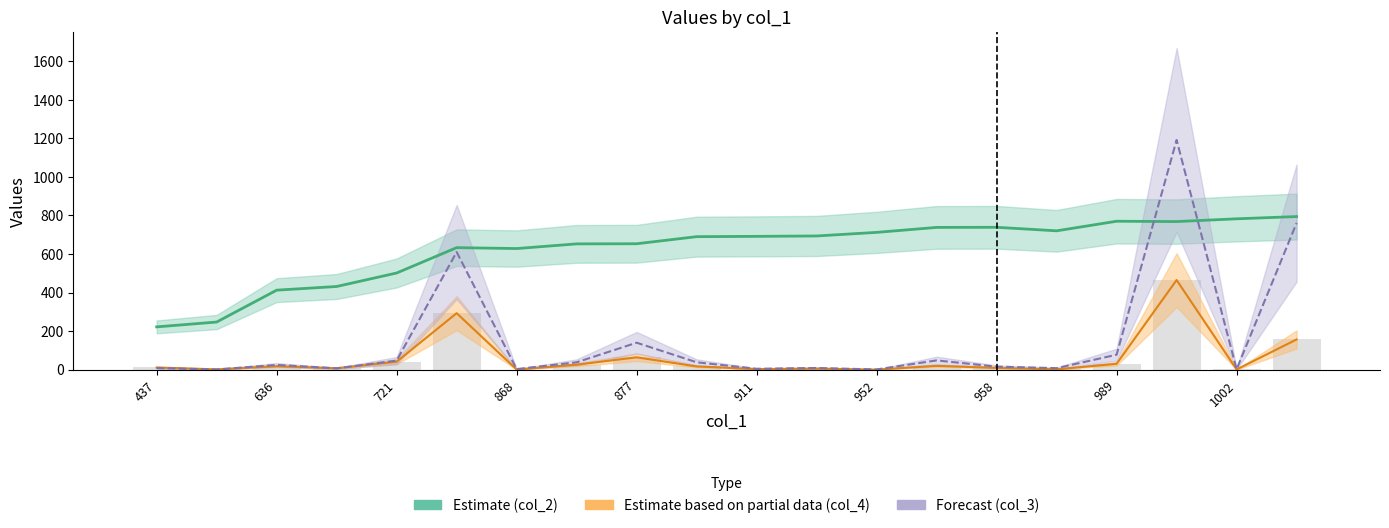

Where does the col_4 (bar) series first go above 16?

636